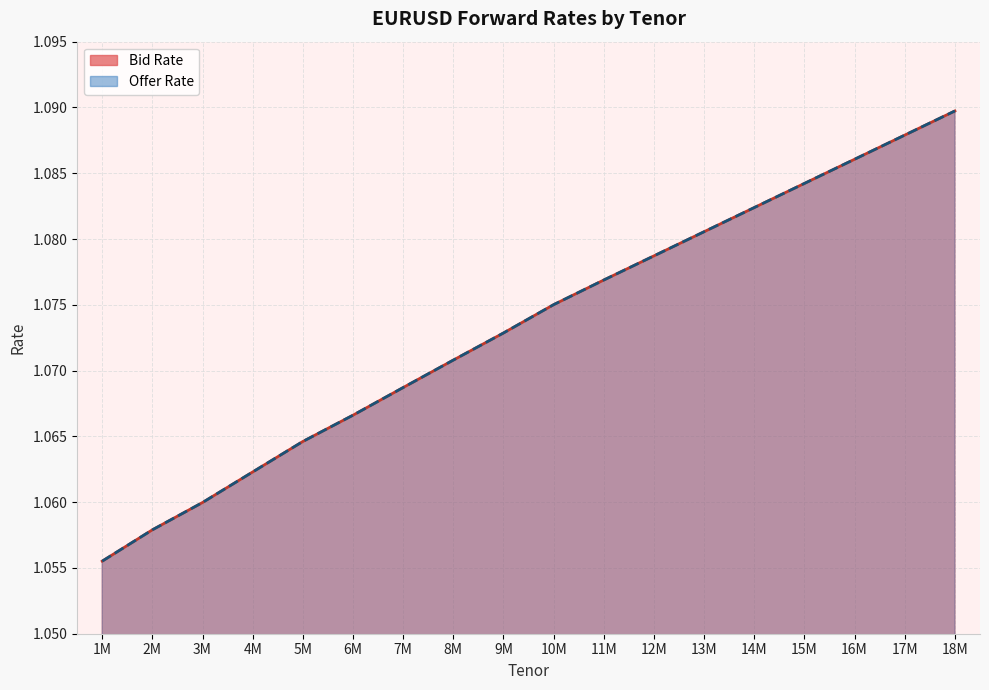

At which category is the sum across all series the highest?

18M